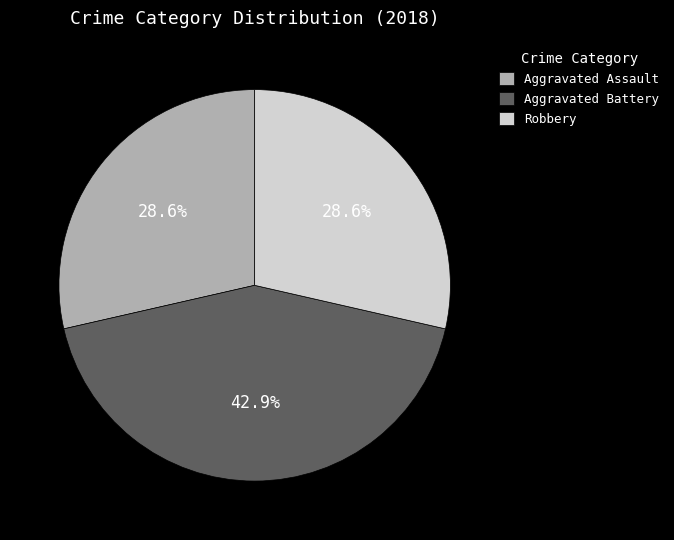

What percentage is the Aggravated Battery slice, to the nearest percent?

43%